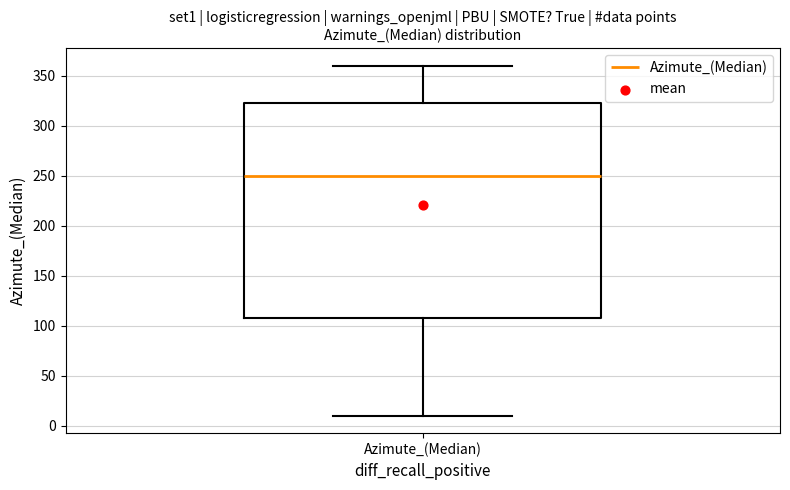

Where is the upper edge of the box for Azimute_(Median) on the y-axis? The values are not printed on the chart, so give them approximately, as read against the axis.

325